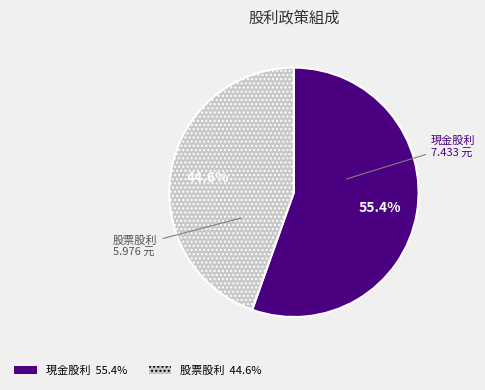

Is there a majority slice in this chart?

Yes